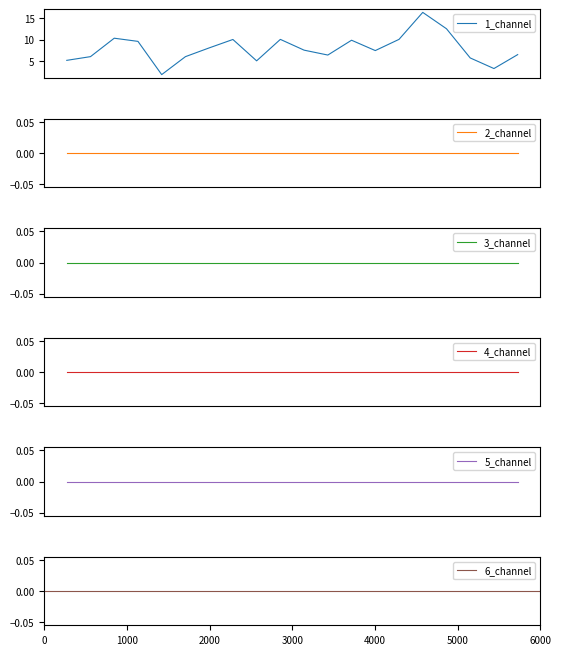

Does the chart display data point markers on the line(s)?

No